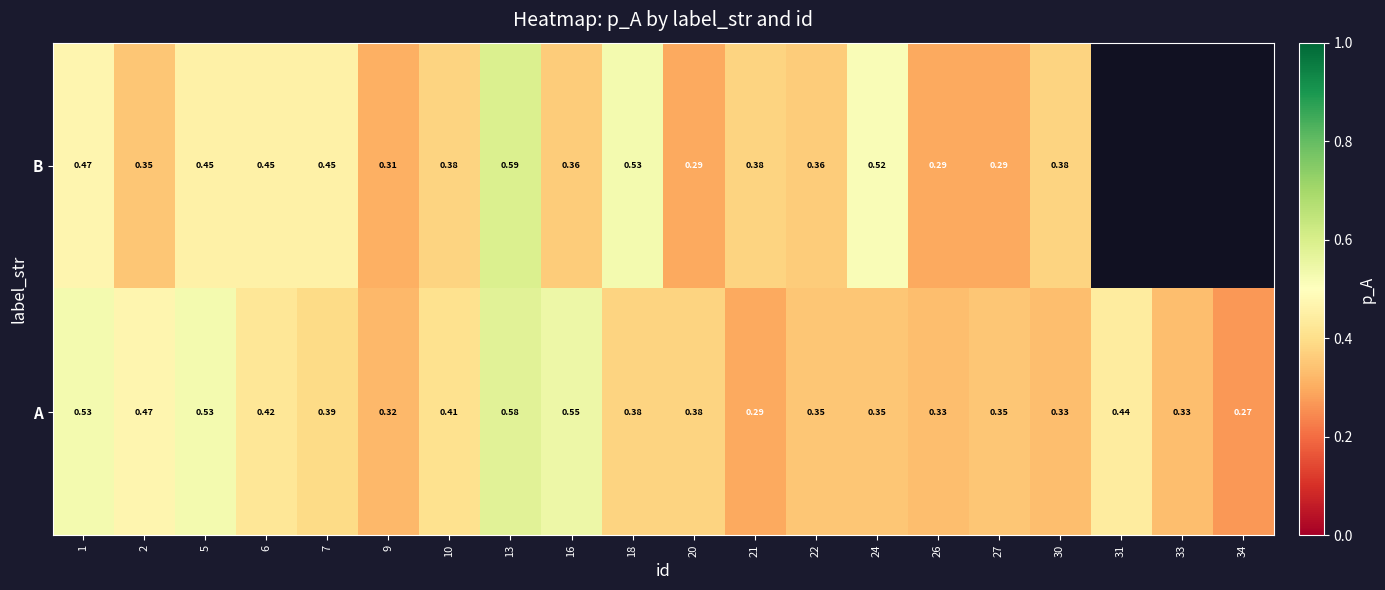

How many distinct data groups are displayed?

2